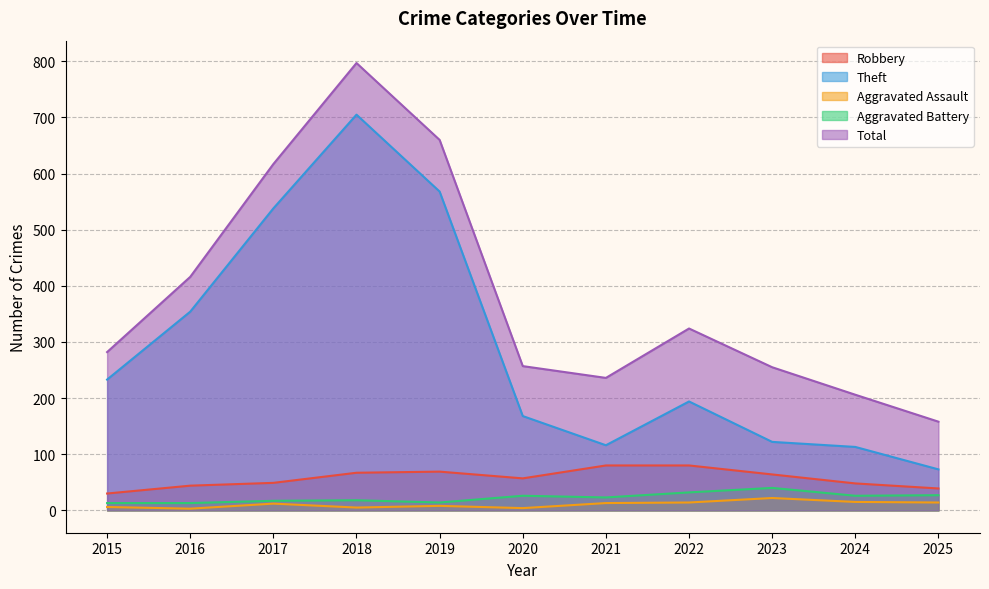

Which series has the largest range (max minus min)?

Total